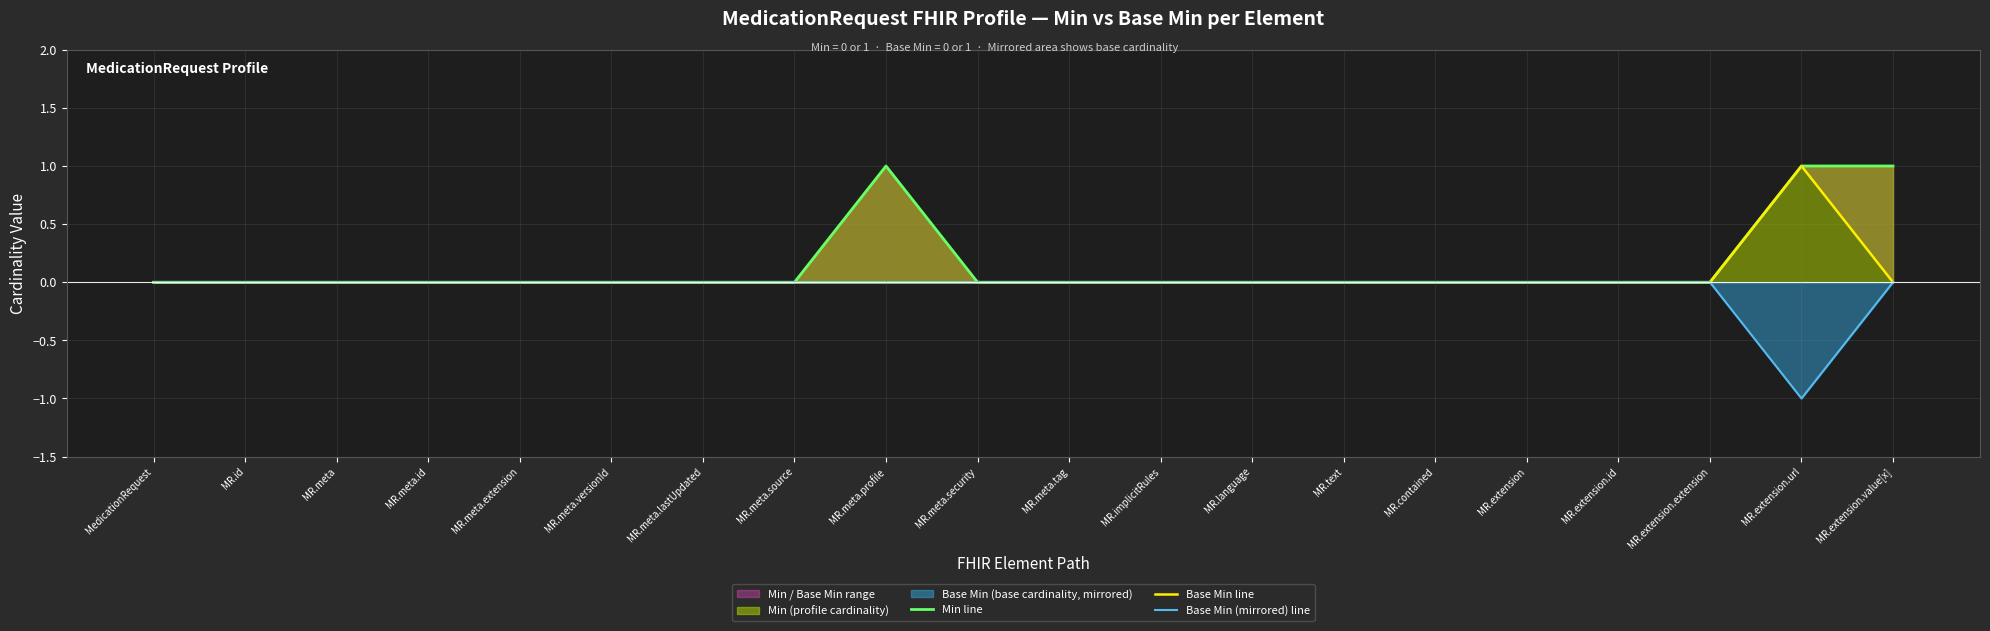

Which series has the largest total across all categories?

Min line